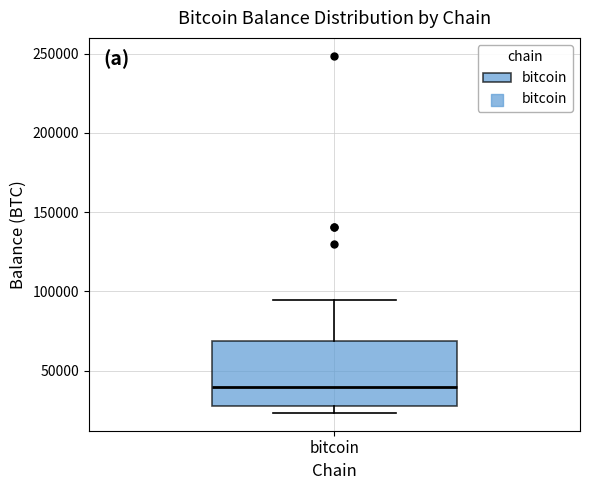

Read this box plot against the y-axis: the position of the median line, the range covered by the box, and the ends of both whiskers. The values are not printed on the chart, so give them approximately, as read against the axis.

median 40000, box 30000 to 70000, whiskers 25000 to 95000